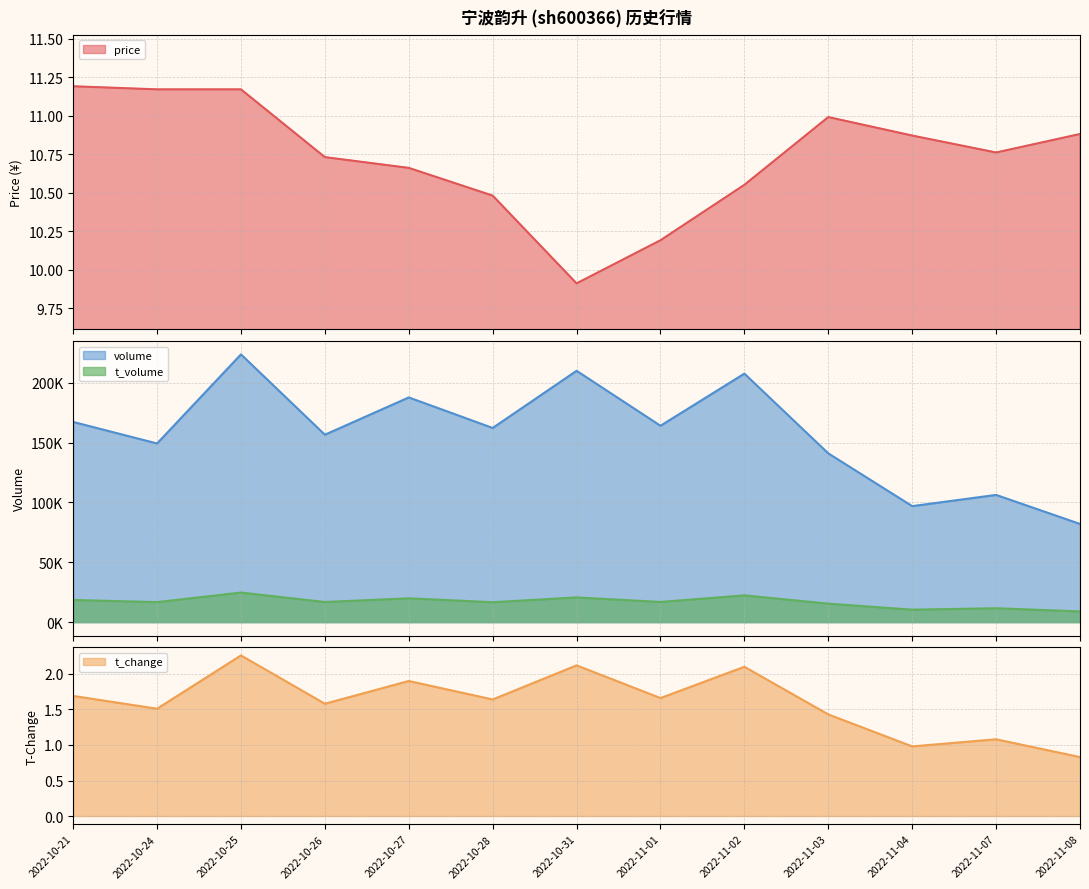

What is the lowest value of the price series?

9.9